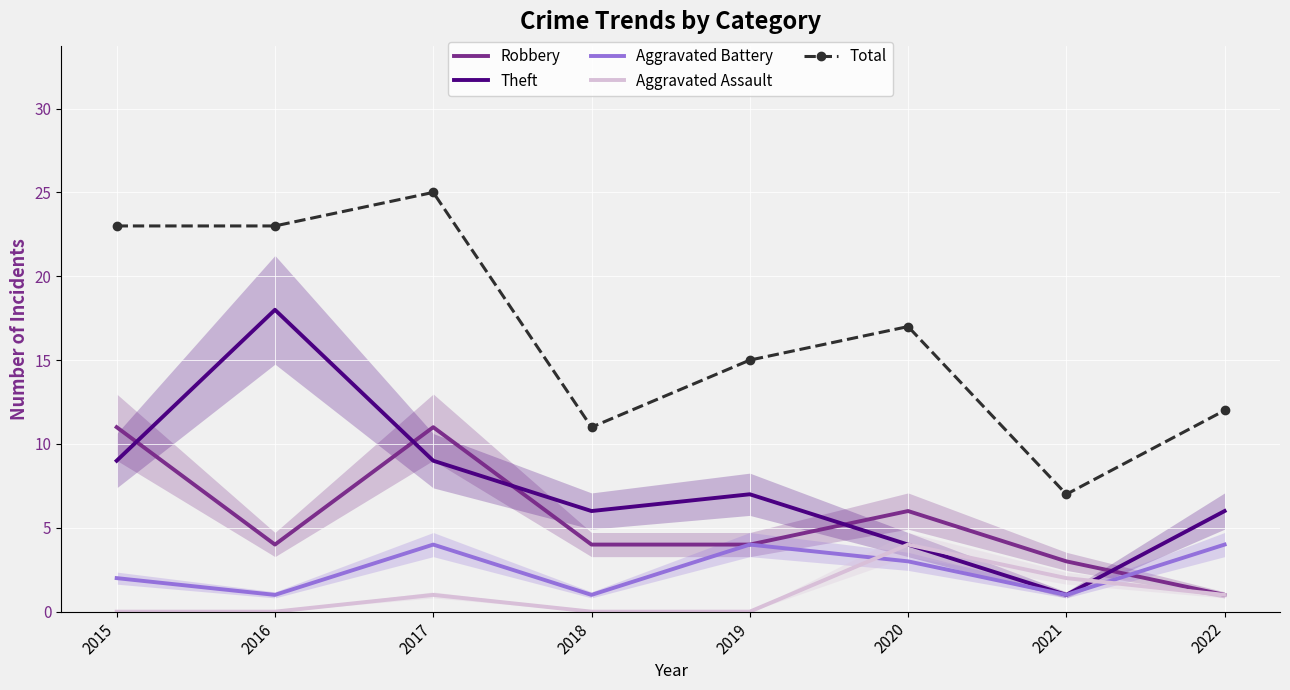

The Aggravated Assault series shows -2 at 2016. True or false?

False